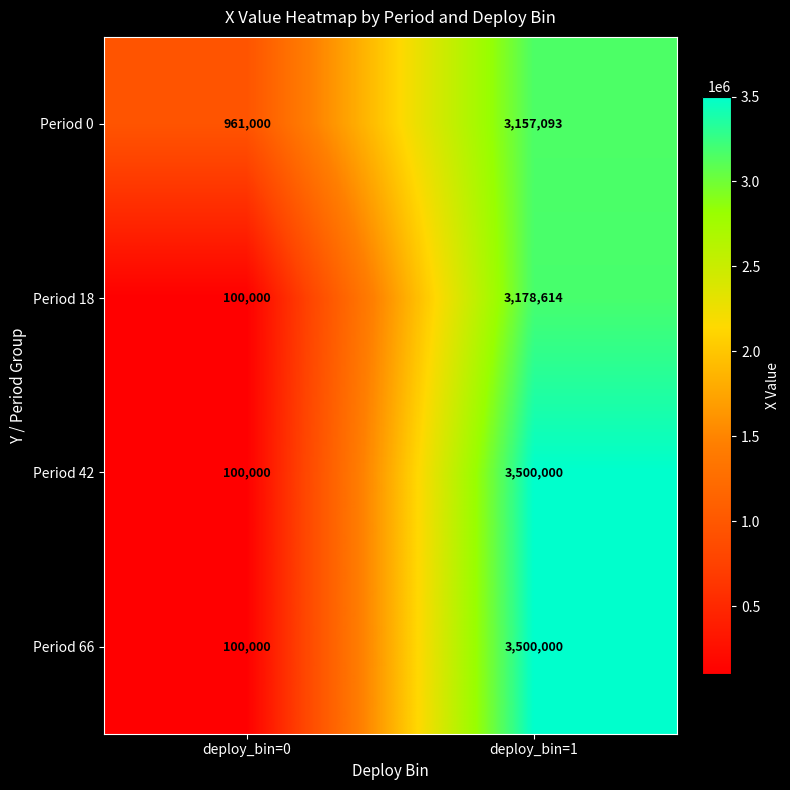

List the labels in order of Period 0 value, largest first.

deploy_bin=1, deploy_bin=0